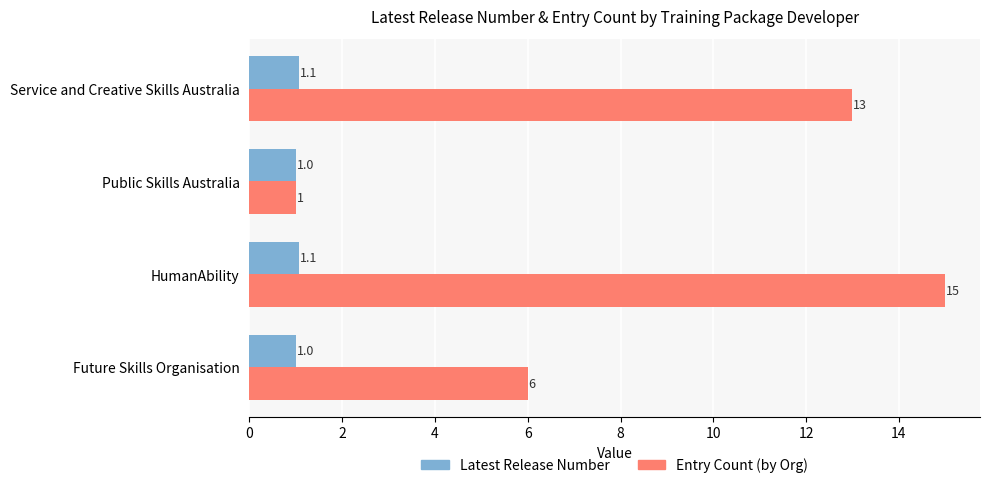

What are all the series names shown in the legend?

Latest Release Number, Entry Count (by Org)